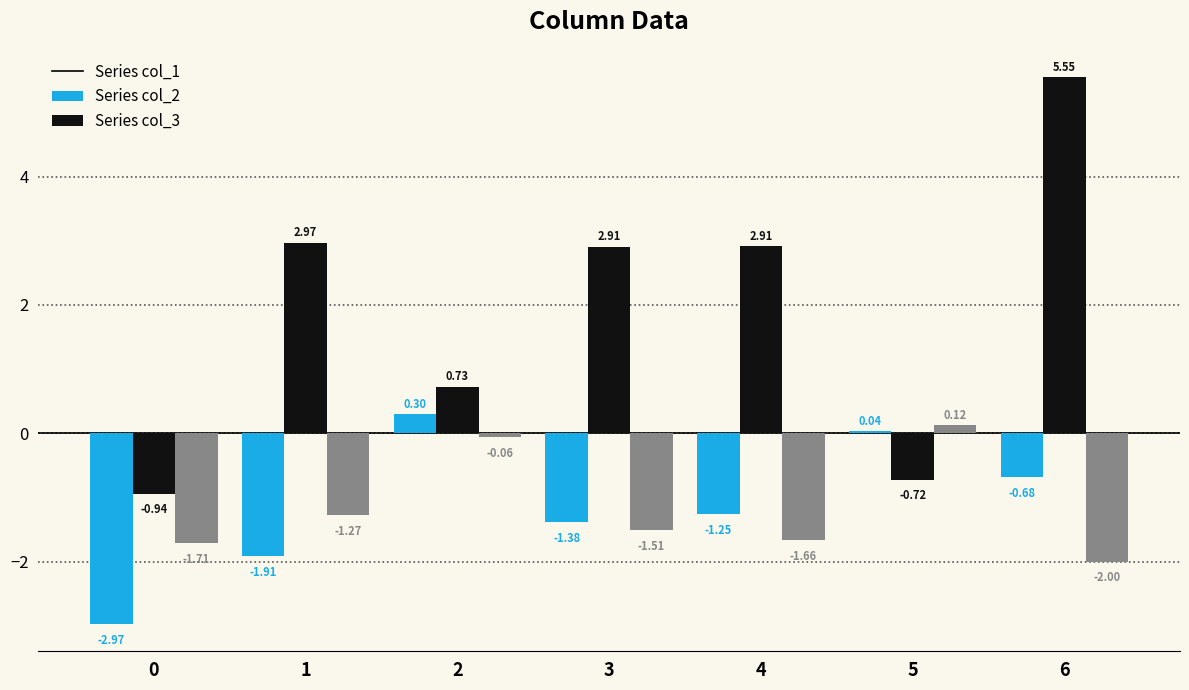

What is the spread (max minus min) of values at 6?

7.5